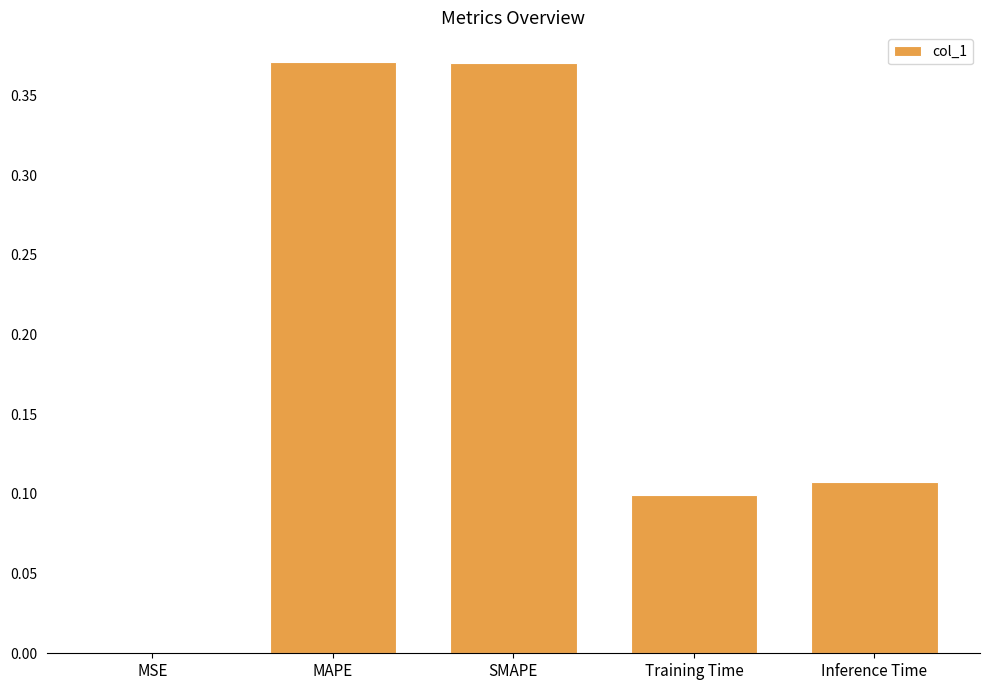

Which has a higher value, Inference Time or Training Time?

Inference Time